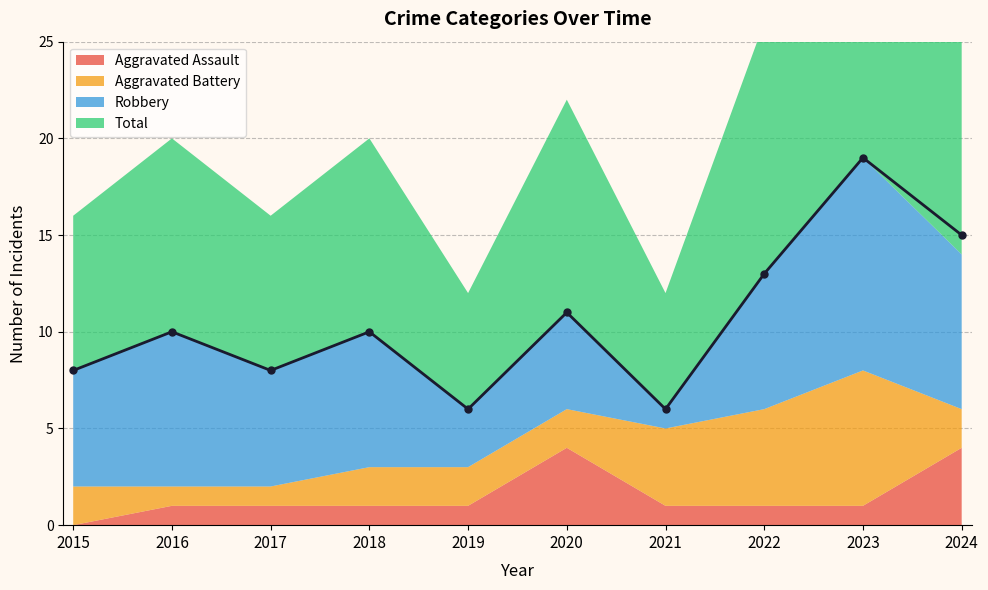

At which category does Robbery reach its first local peak?

2016